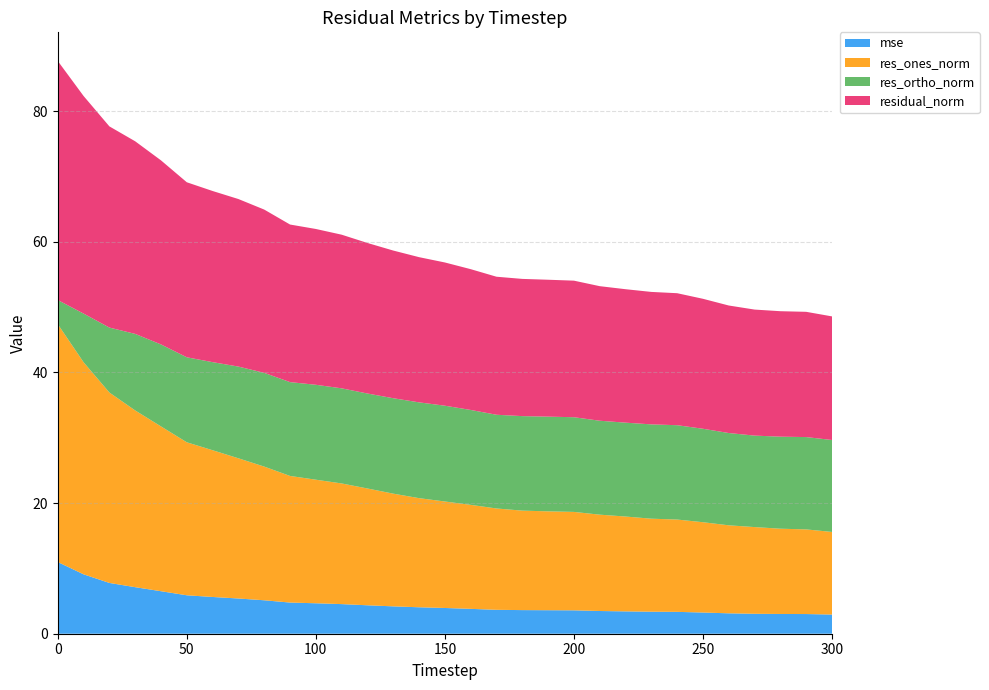

Reading right to left, list all the values displayed in this chart.

mse: 2.9	3.0	3.0	3.1	3.1	3.2	3.3	3.4	3.4	3.5	3.6	3.6	3.6	3.7	3.8	3.9	4.0	4.2	4.4	4.5	4.7	4.8	5.1	5.4	5.6	5.9	6.5	7.1	7.8	9.1	11.0
res_ones_norm: 12.6	13.0	13.1	13.3	13.5	13.8	14.1	14.2	14.5	14.7	15.1	15.1	15.2	15.5	15.9	16.3	16.7	17.3	17.9	18.5	18.9	19.4	20.5	21.5	22.5	23.4	25.2	27.1	29.1	32.5	36.4
res_ortho_norm: 14.1	14.1	14.1	14.0	14.1	14.3	14.4	14.4	14.4	14.4	14.5	14.5	14.5	14.3	14.5	14.7	14.7	14.6	14.5	14.6	14.5	14.4	14.3	14.0	13.5	13.0	12.5	11.7	9.9	7.4	3.7
residual_norm: 18.9	19.2	19.2	19.3	19.5	19.9	20.2	20.3	20.4	20.6	20.9	21.0	21.0	21.1	21.6	21.9	22.2	22.6	23.0	23.5	23.9	24.1	25.0	25.6	26.2	26.8	28.2	29.5	30.8	33.3	36.6